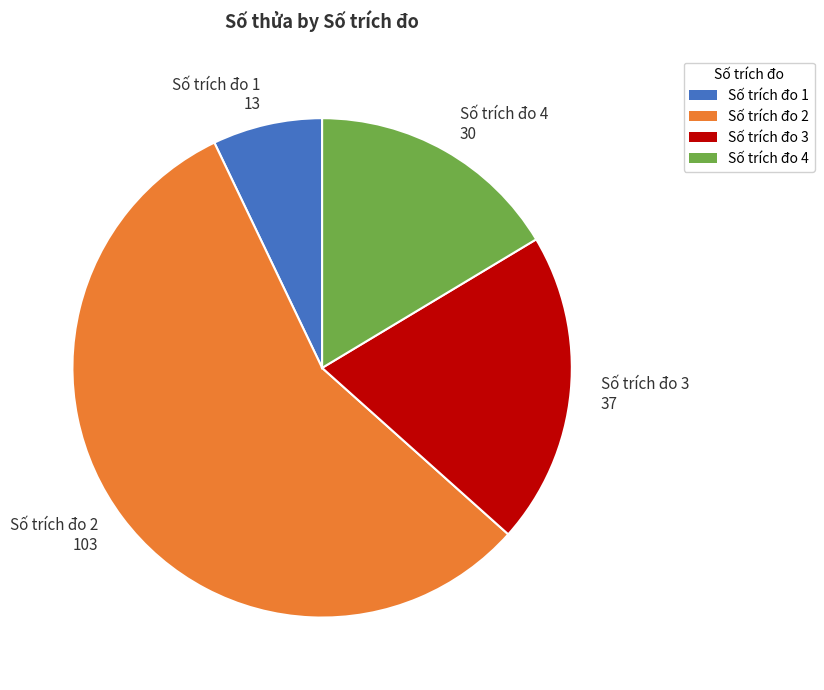

Which slice is the largest?

Số trích đo 2 103